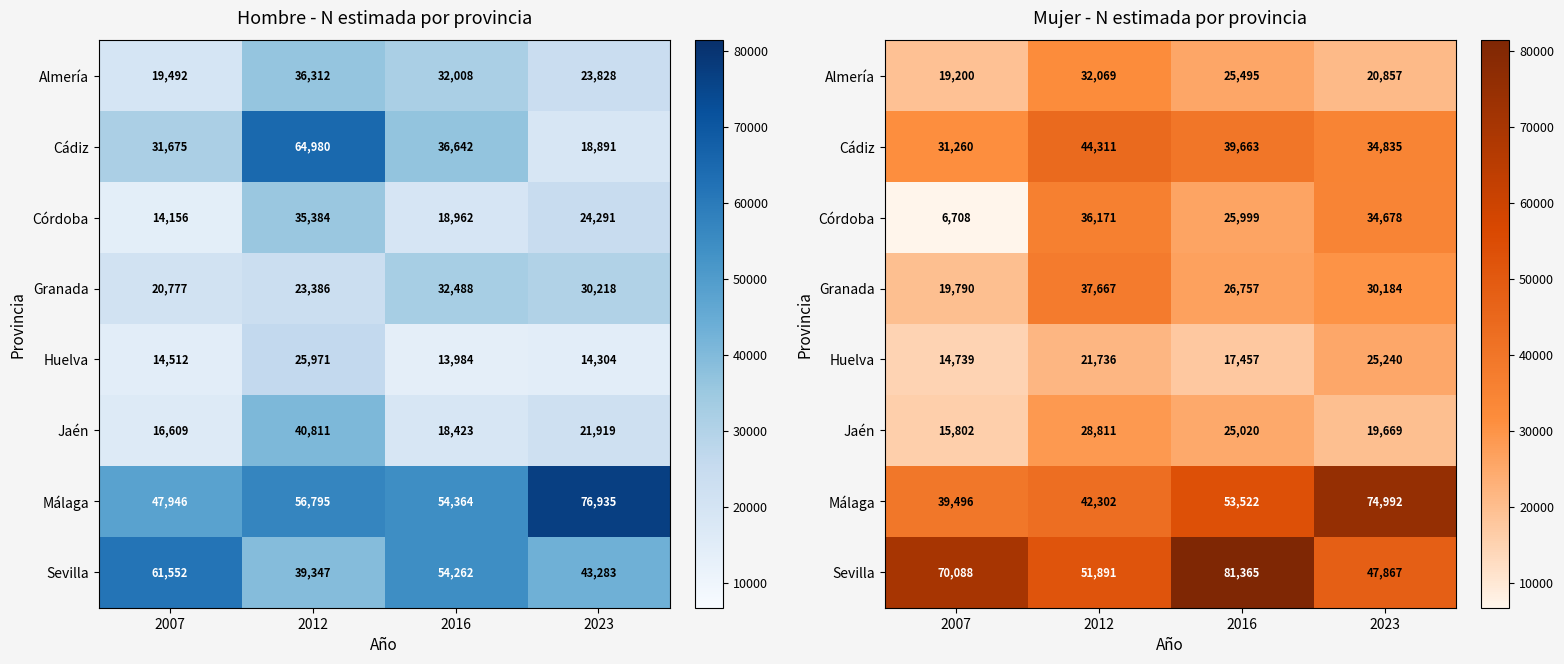

How many data points in Granada are above 30184?

1